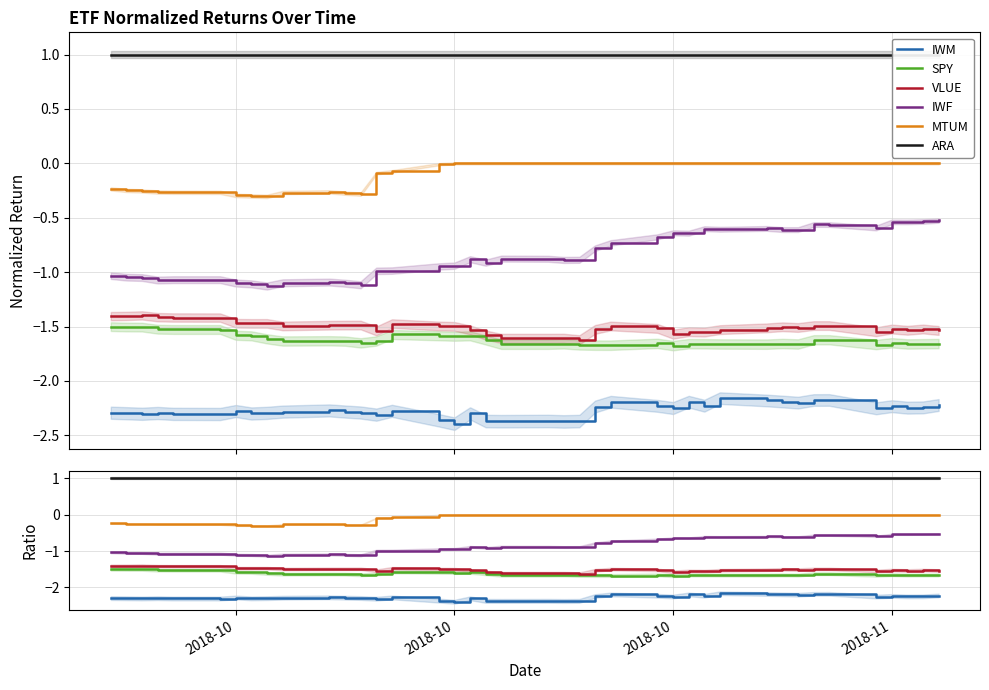

Is this an area chart (filled region under the line)?

No